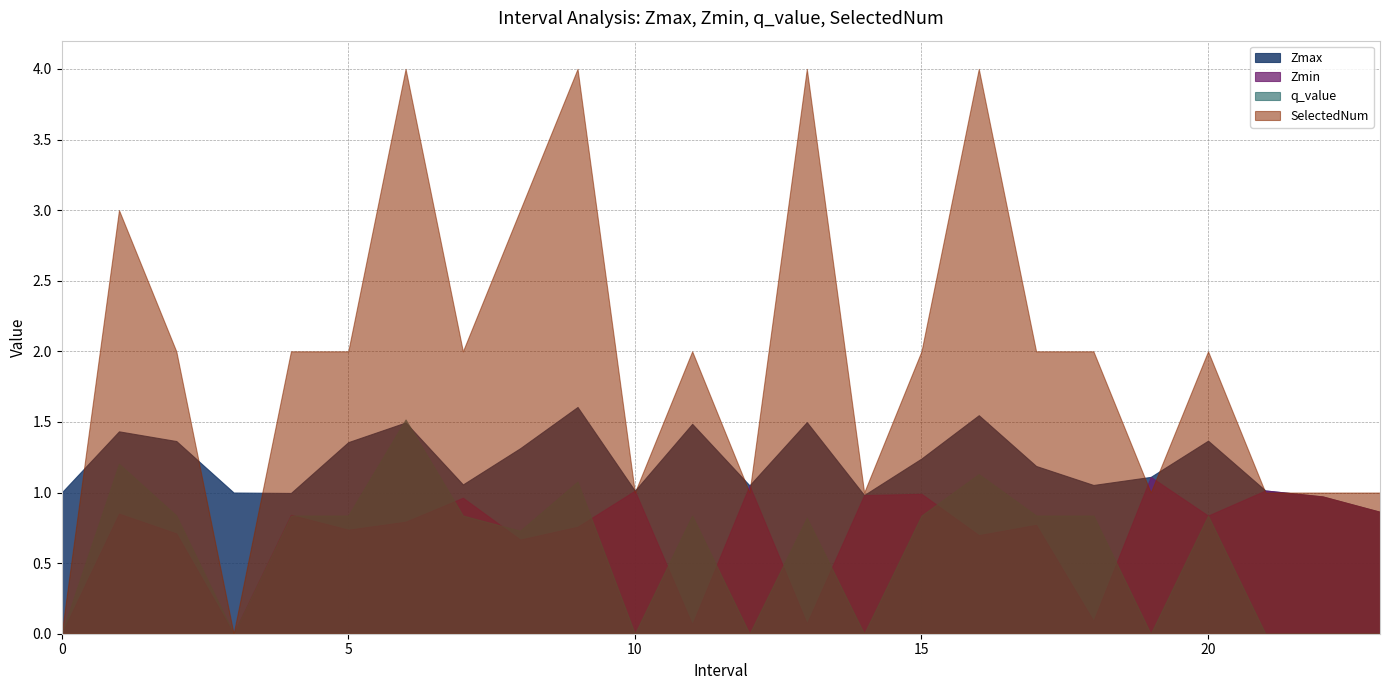

How many values in Zmin are above zero?

22